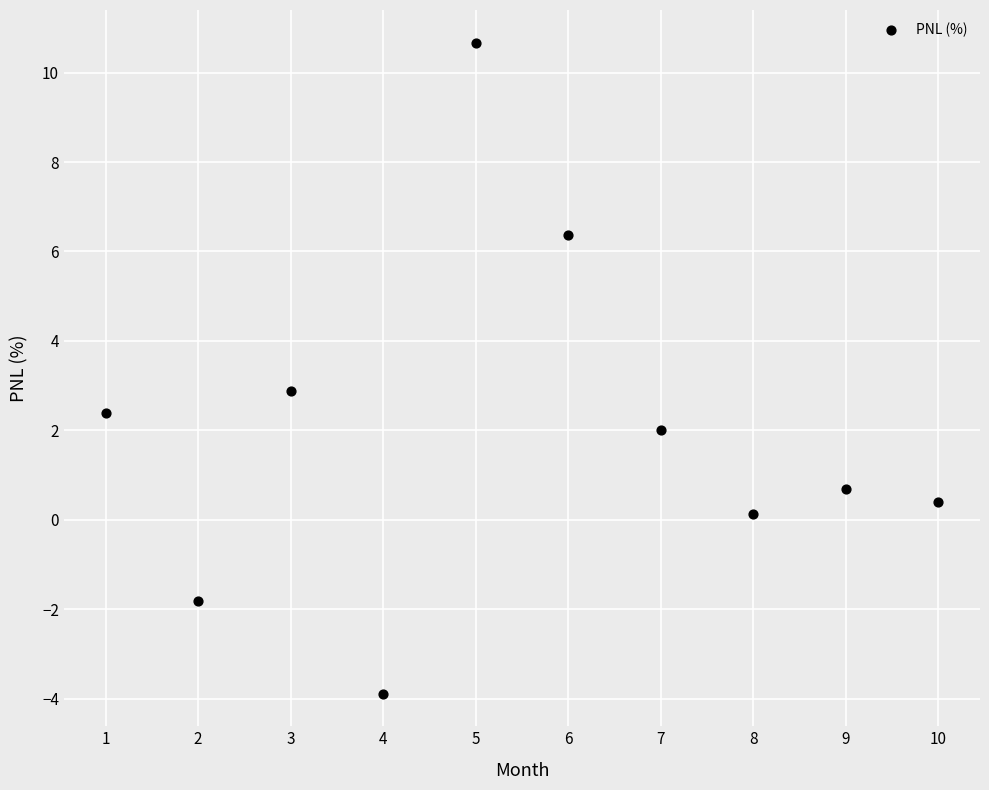

What is the range of Y values (max minus min)?

14.6